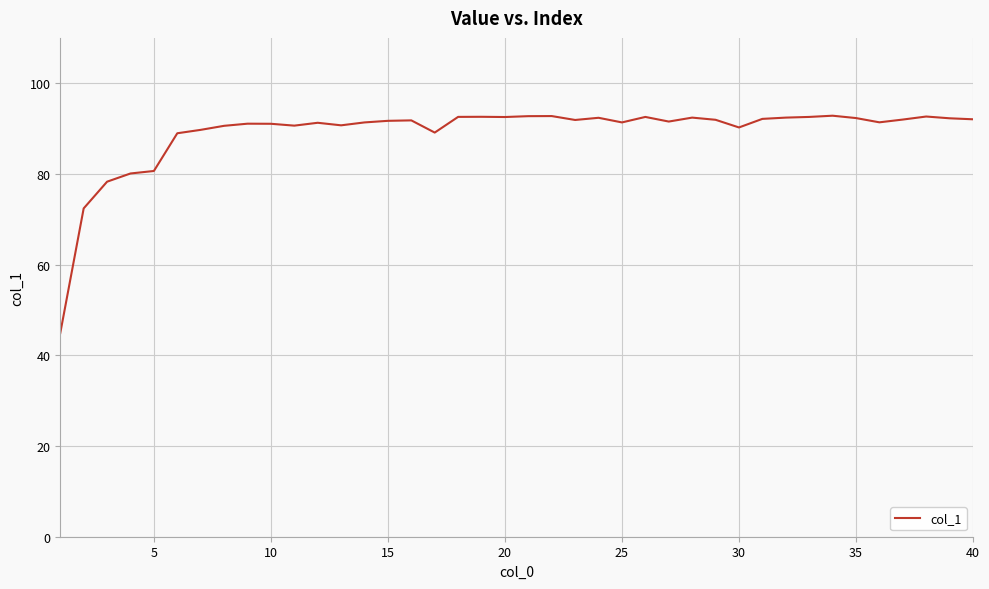

What is the minimum value shown in the chart?

44.9